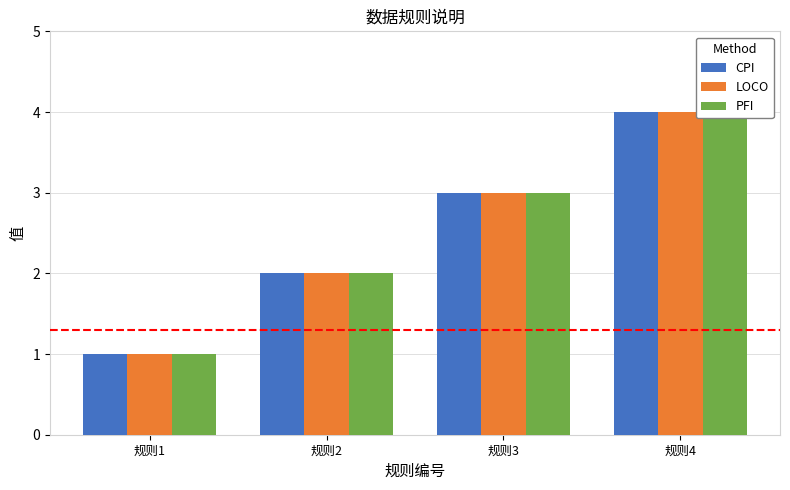

Does the chart contain any negative values?

No